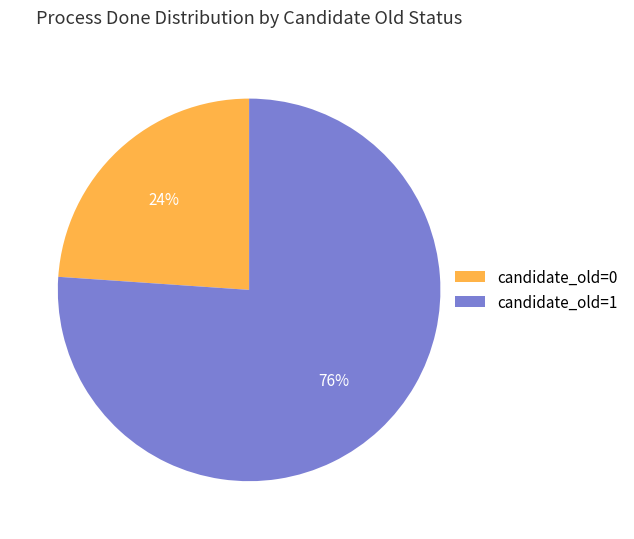

Is the sum of candidate_old=1 and candidate_old=0 greater than half?

Yes